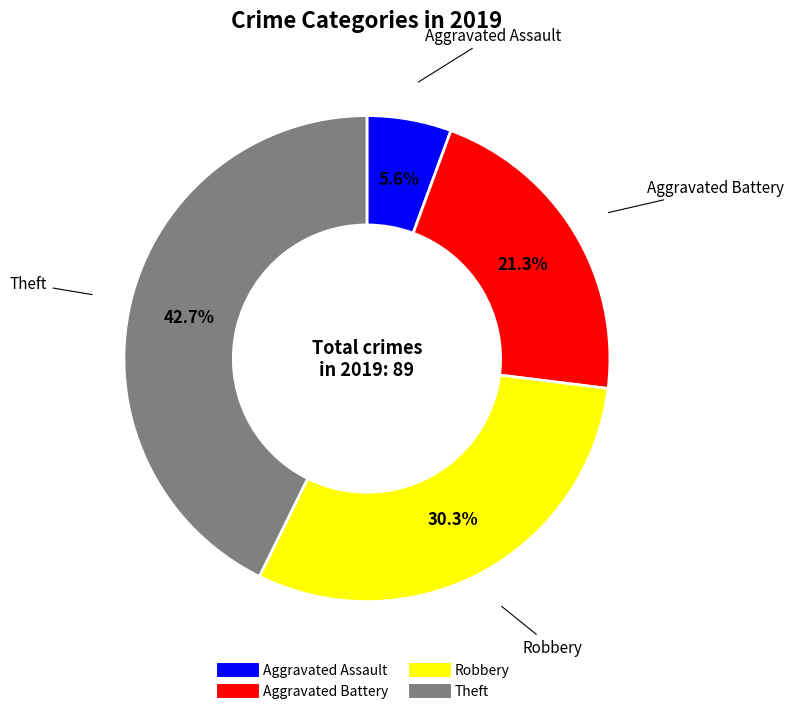

Is there a majority slice in this chart?

No